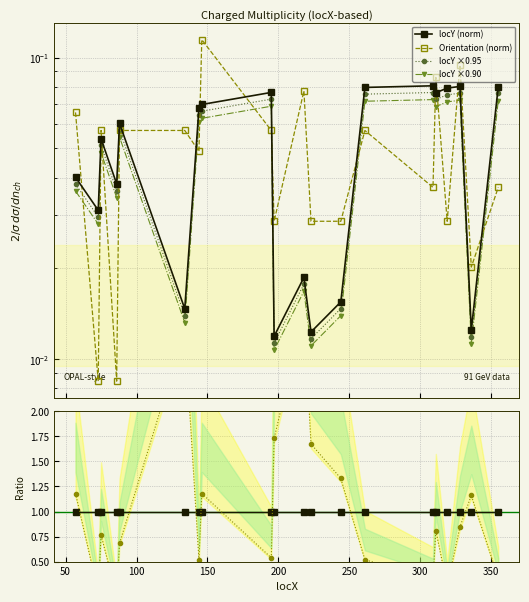

At how many categories does at least one series exceed 1?

8